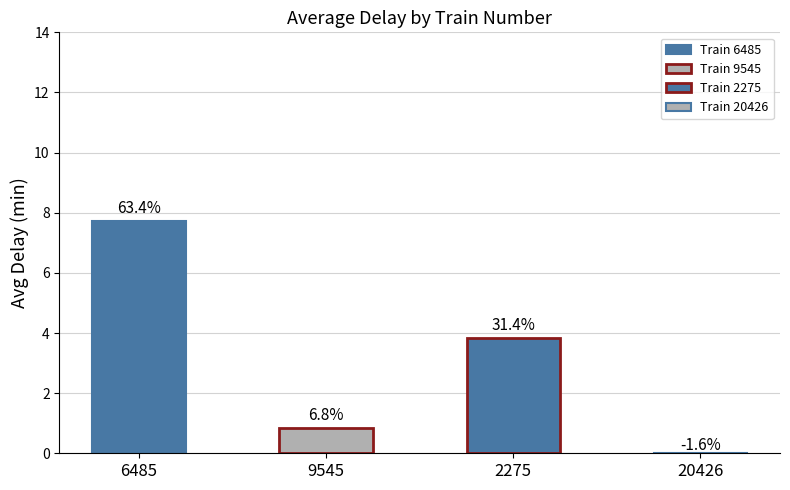

What is the label of the 3rd bar from the right?

9545